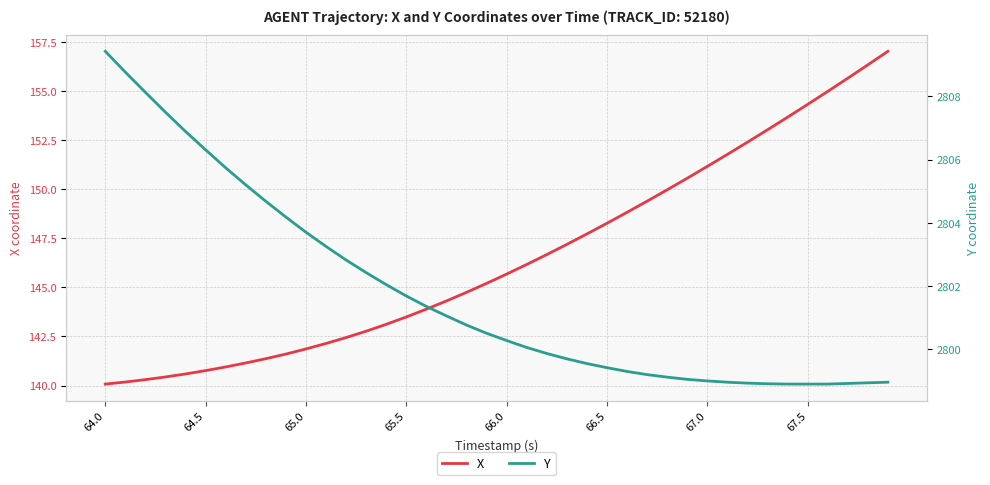

What is the spread (max minus min) of values at 67.5?

2644.6